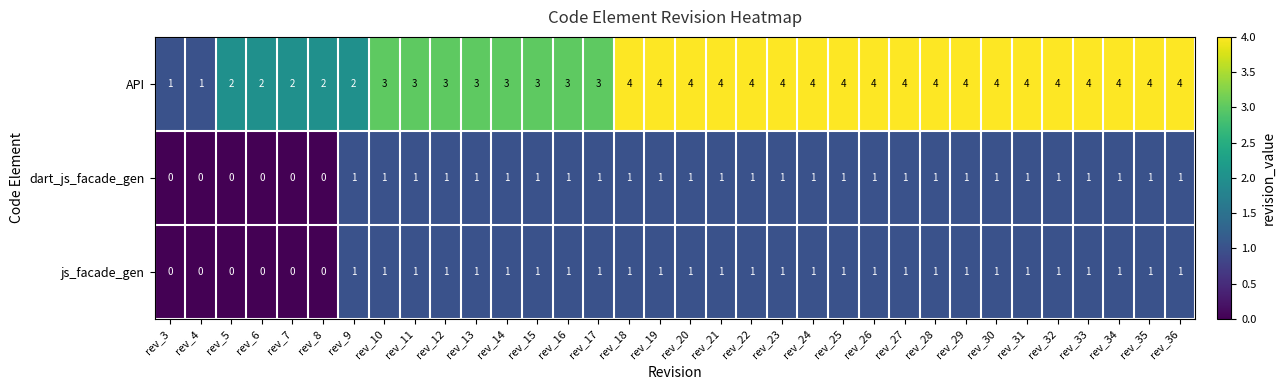

What is the total value across all series at rev_13?

5